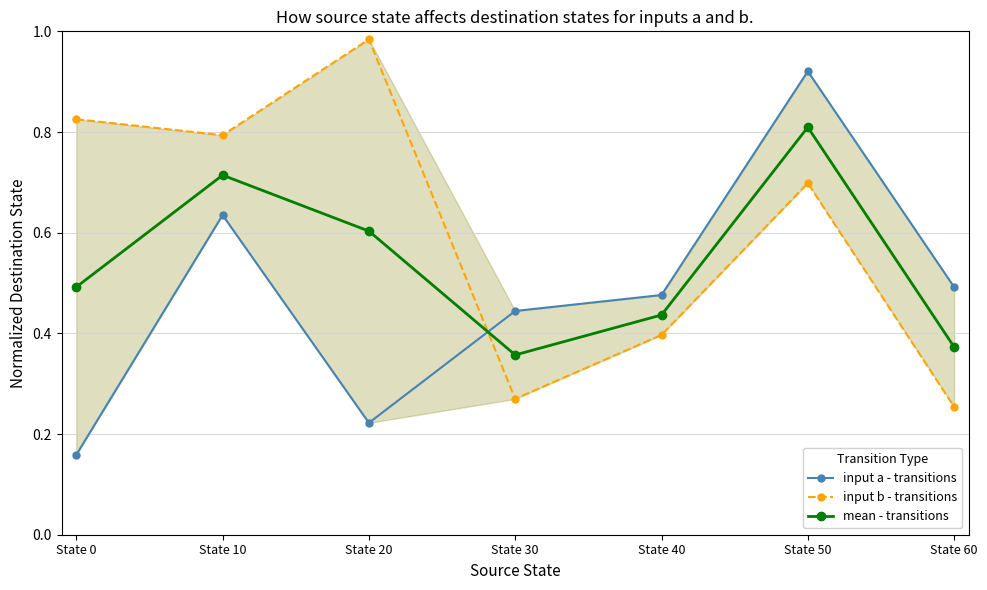

Rank the series by their maximum value, from highest to lowest.

input b - transitions, input a - transitions, mean - transitions